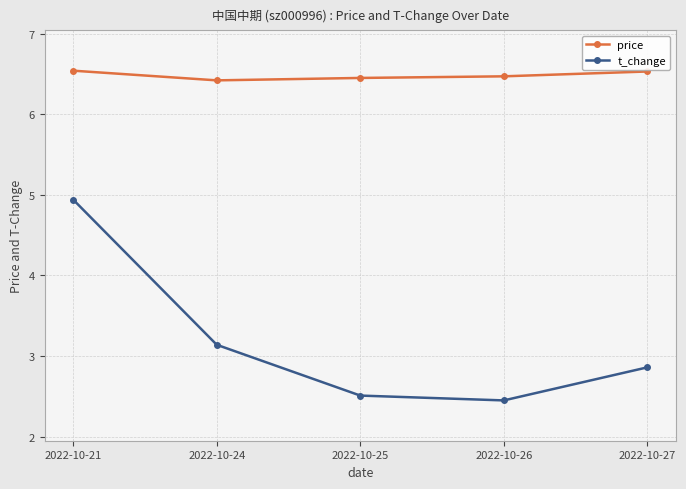

Reading right to left, transcribe all the data shown in this chart.

price: 2022-10-27=6.5	2022-10-26=6.5	2022-10-25=6.5	2022-10-24=6.4	2022-10-21=6.5
t_change: 2022-10-27=2.9	2022-10-26=2.5	2022-10-25=2.5	2022-10-24=3.1	2022-10-21=4.9